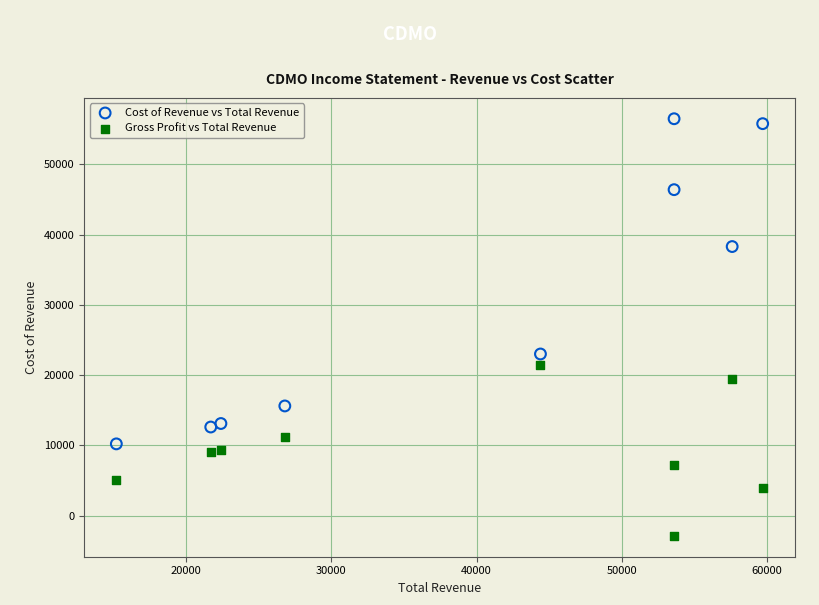

Which series contains the lowest Y value?

Gross Profit vs Total Revenue